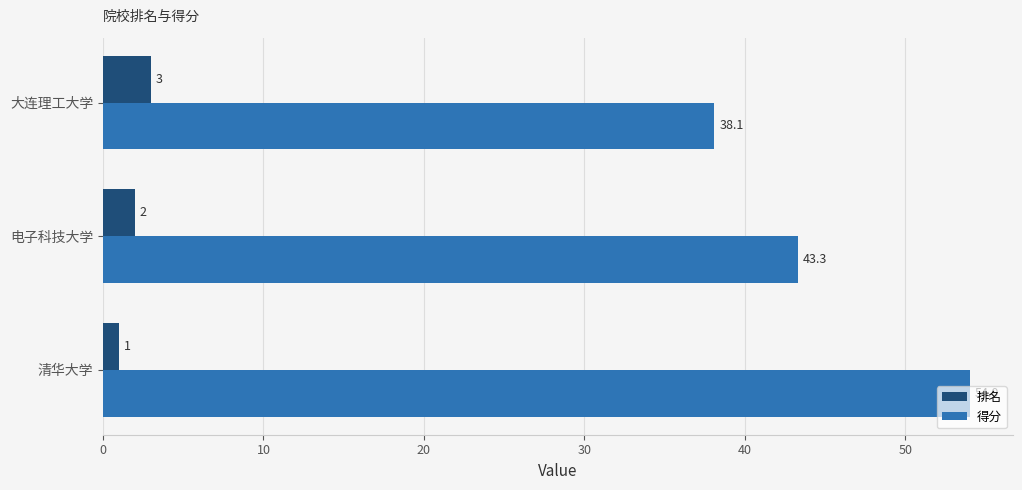

What is the minimum value shown in the chart?

1.0